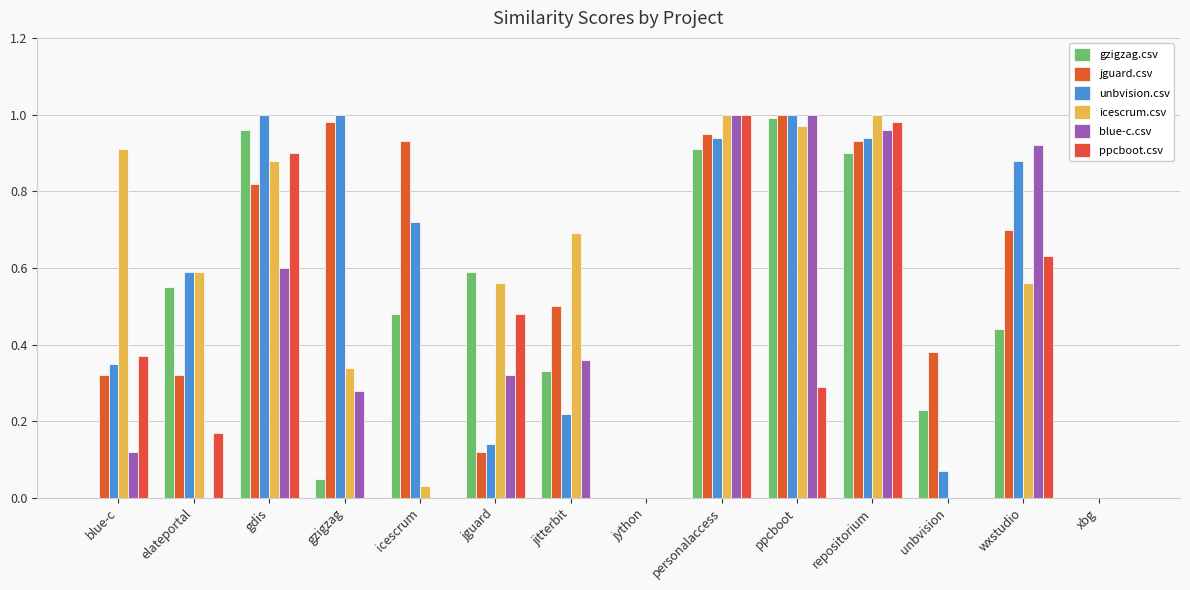

How many groups of bars are there?

14